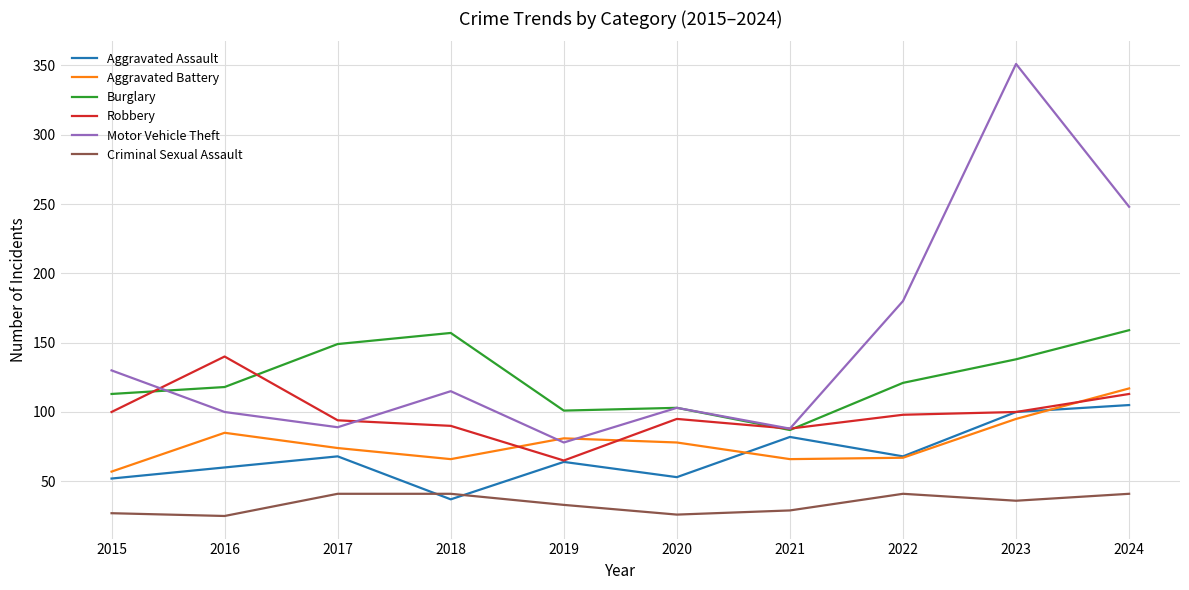

Rank the series at 2016 from lowest to highest value.

Criminal Sexual Assault, Aggravated Assault, Aggravated Battery, Motor Vehicle Theft, Burglary, Robbery